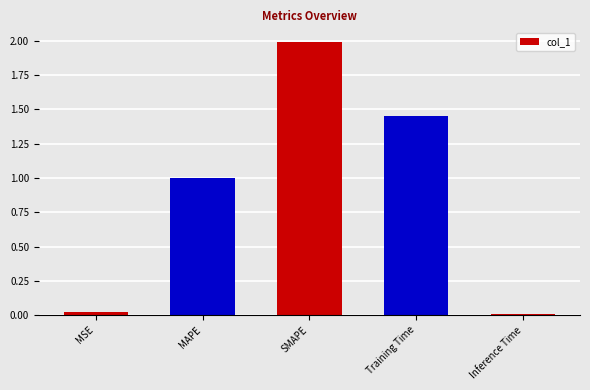

Count the number of data series in this chart.

1